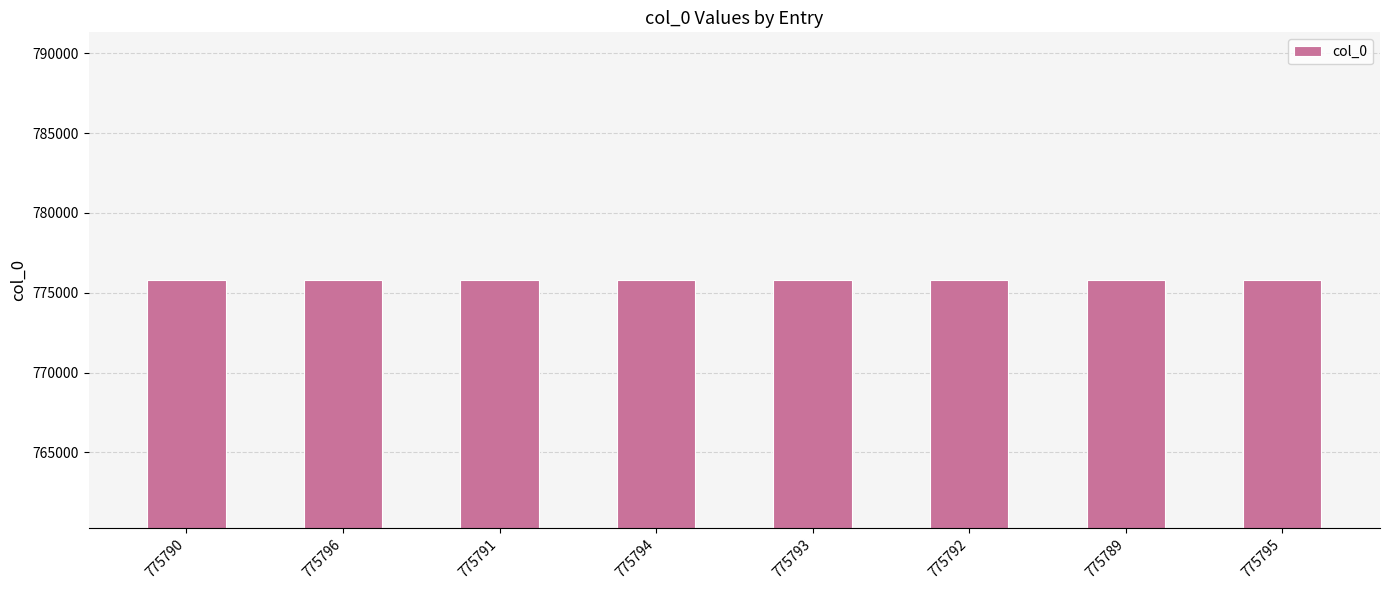

What is the ratio of the value at 775796 to the value at 775795?

1.0